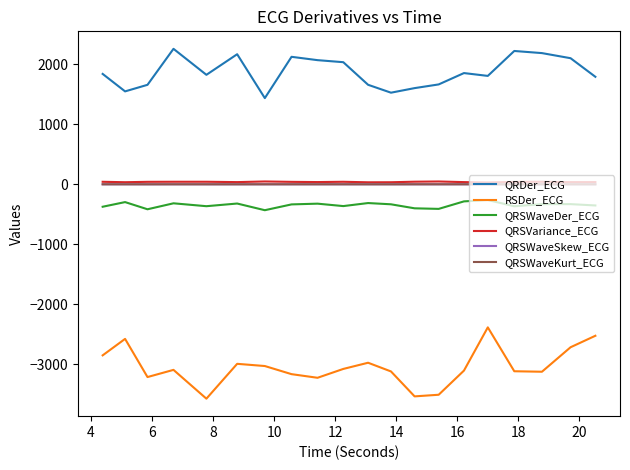

True or false: QRSWaveDer_ECG and QRSWaveSkew_ECG intersect in this chart.

False